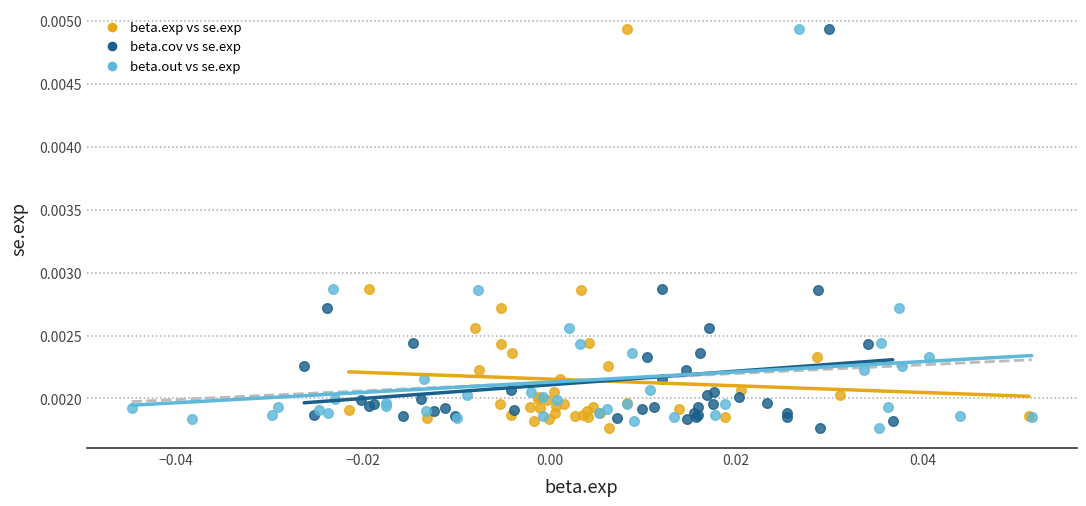

What are all the series names shown in the legend?

beta.exp vs se.exp, beta.cov vs se.exp, beta.out vs se.exp